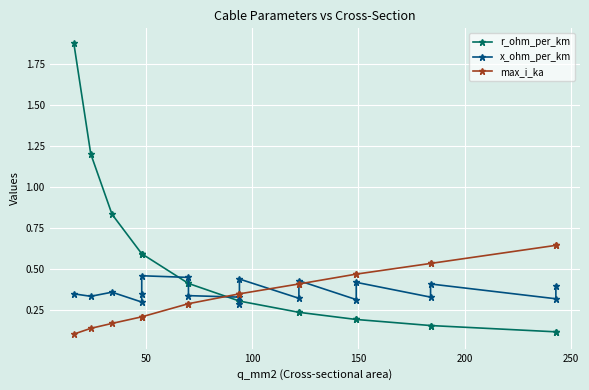

What is the average value of the r_ohm_per_km series?

0.5